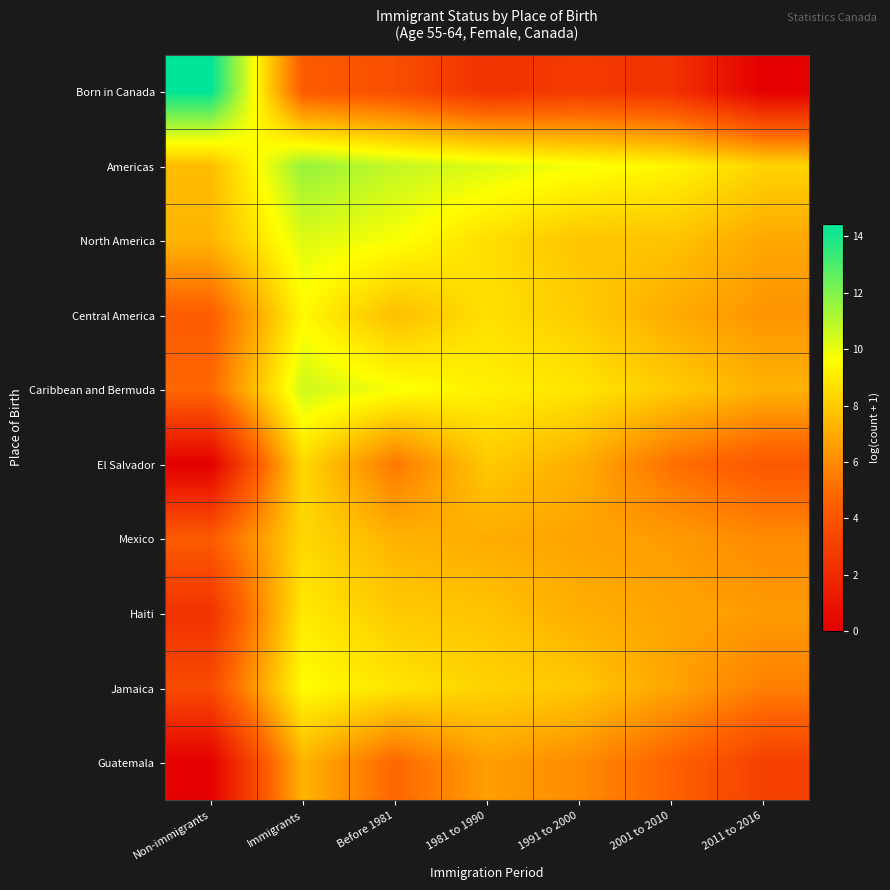

At which category is the sum across all series the highest?

Immigrants